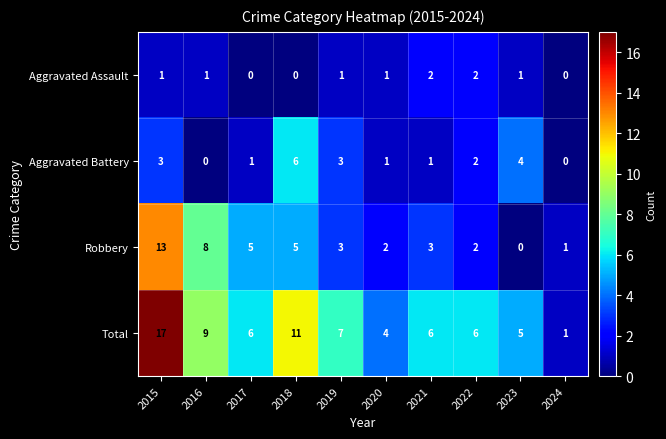

Is the value of Aggravated Battery at 2017 greater than the value of Robbery at 2020?

No